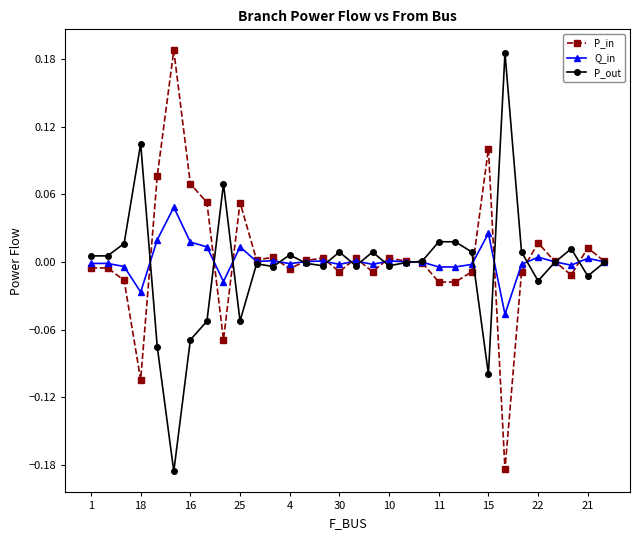

True or false: P_in has more than 2 interior local peaks.

True